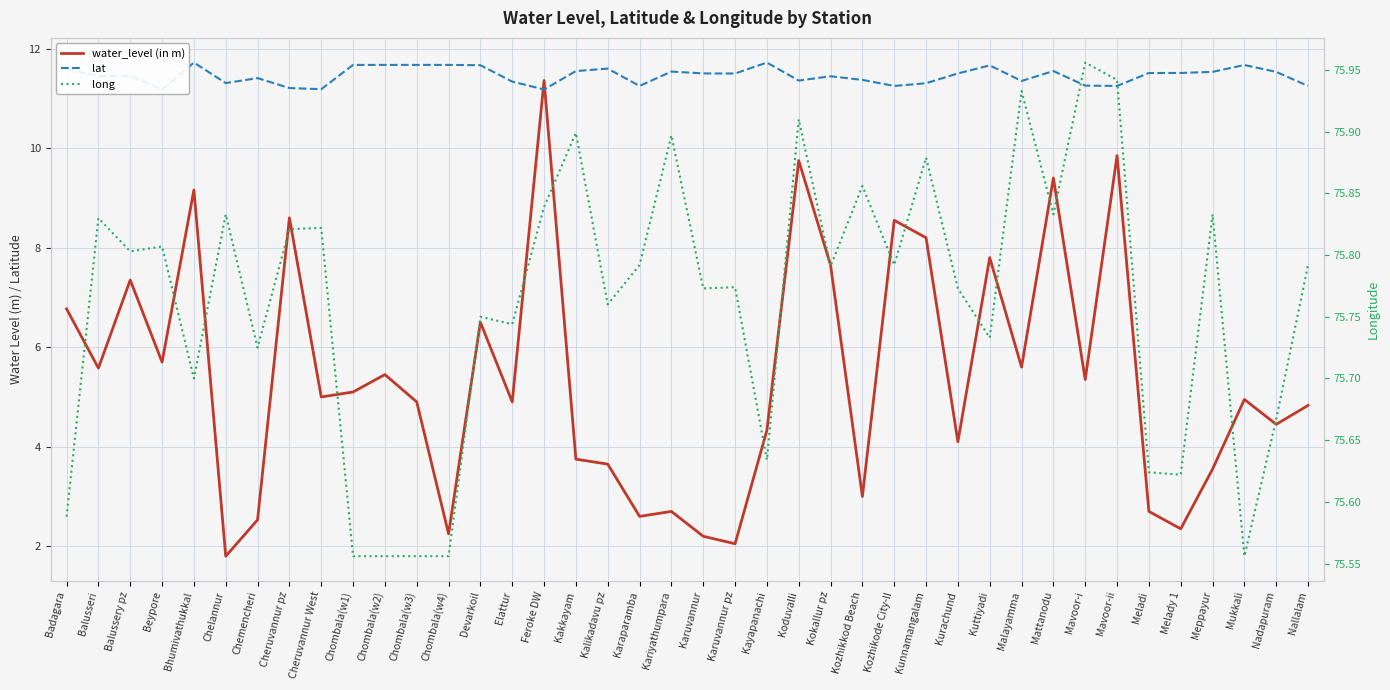

How many lines are shown in the chart?

3